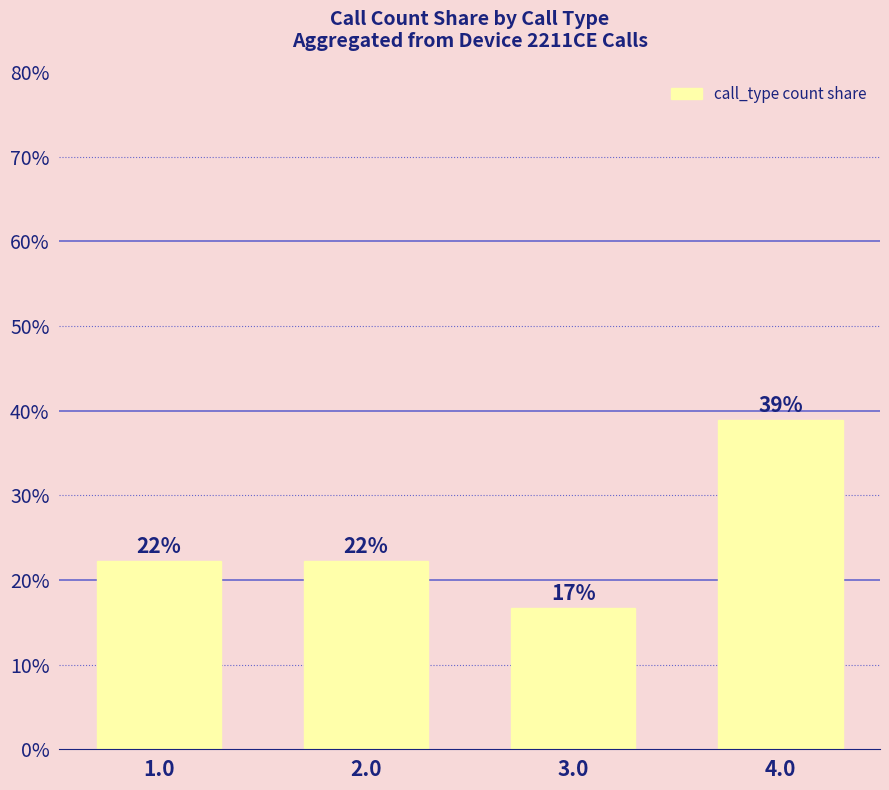

Does the chart contain any negative values?

No